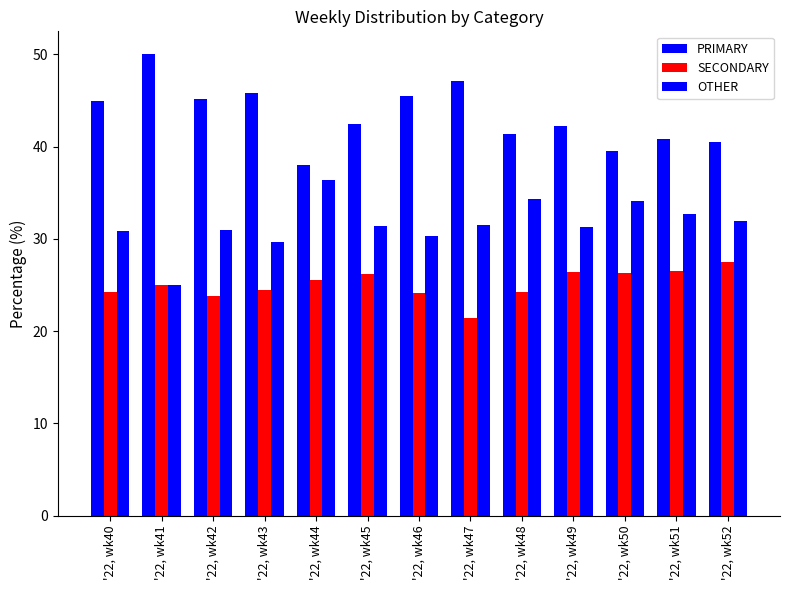

How many categories are shown in the chart?

13